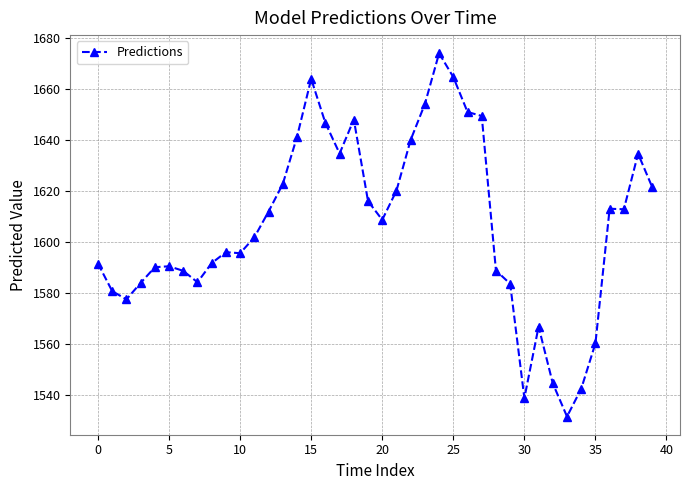

What is the minimum value shown in the chart?

1531.4